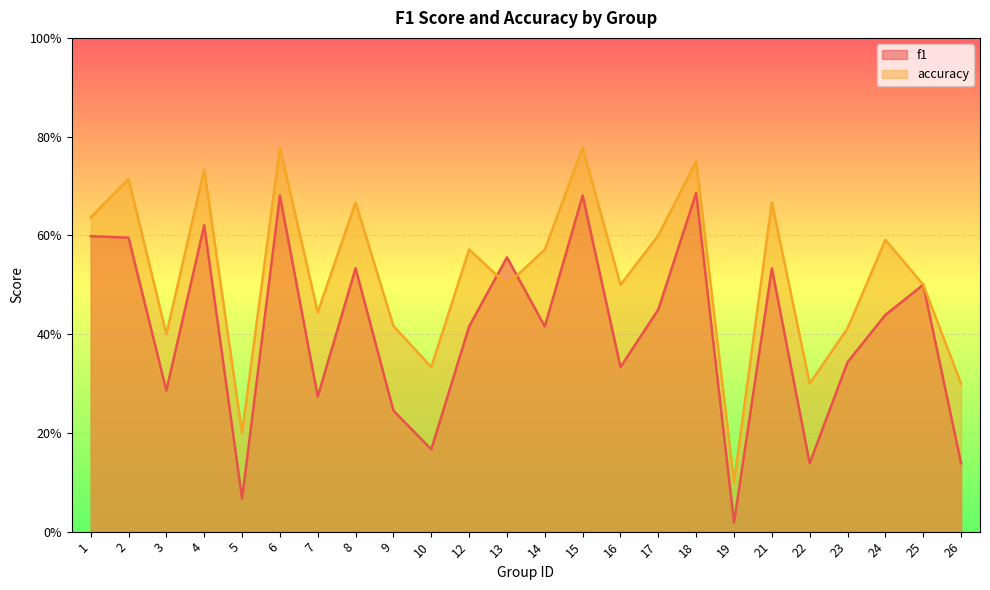

Between 13 and 19, which series saw the biggest shift?

f1